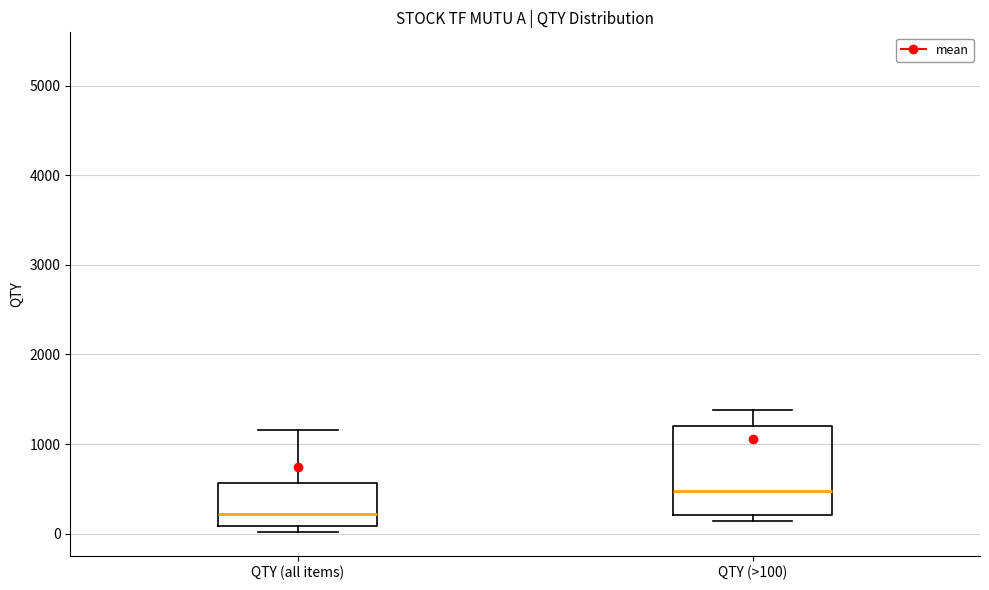

Comparing the boxes themselves (not the whiskers), which one is the tallest?

QTY (>100)